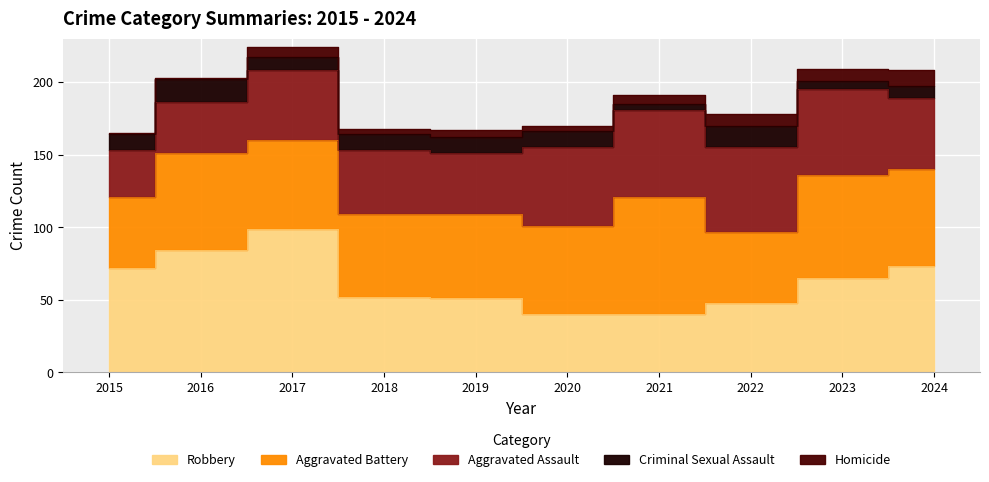

Is the value of Robbery at 2023 greater than the value of Aggravated Battery at 2021?

No